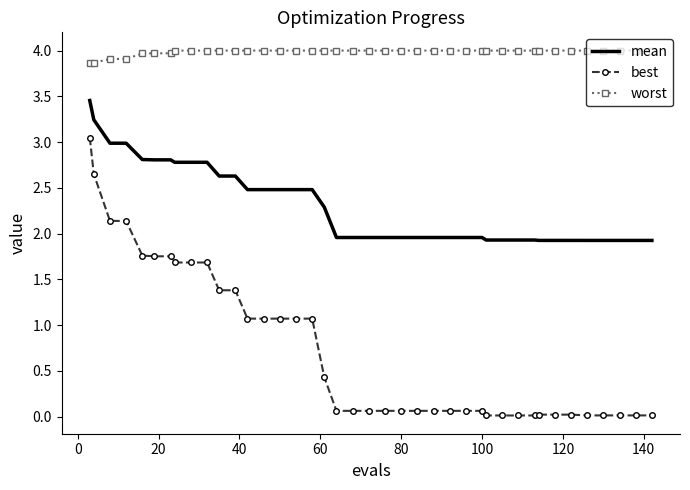

What is the greatest value displayed?

4.0